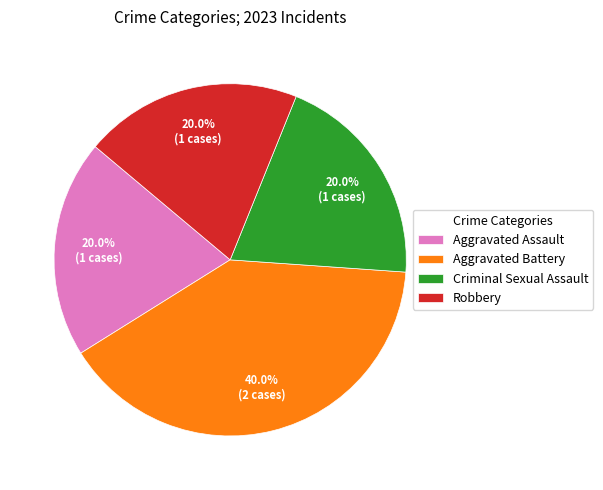

Count the number of slices in the pie.

4